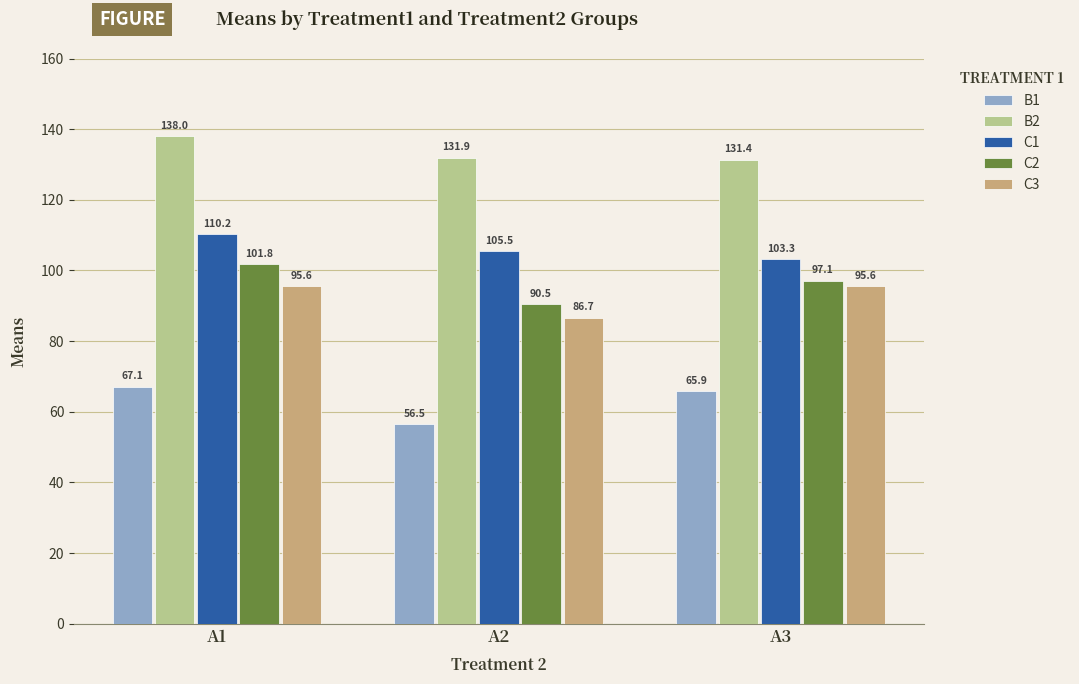

What is the total value across all series at A2?

471.1